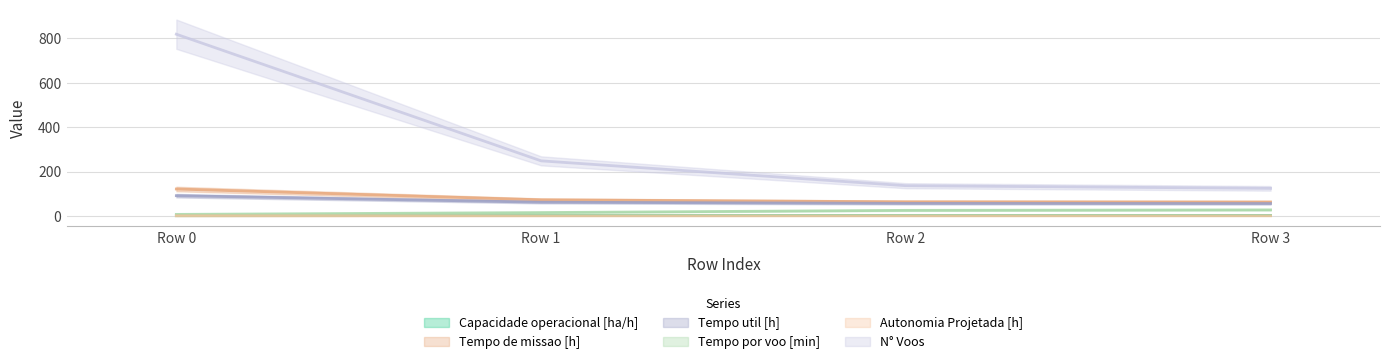

At how many categories does at least one series exceed 554?

1